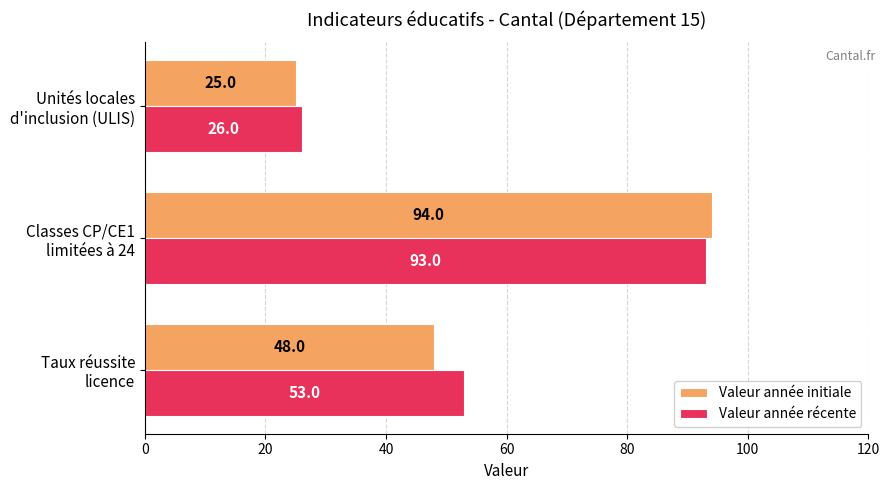

What is the average value of the Valeur année initiale series?

56